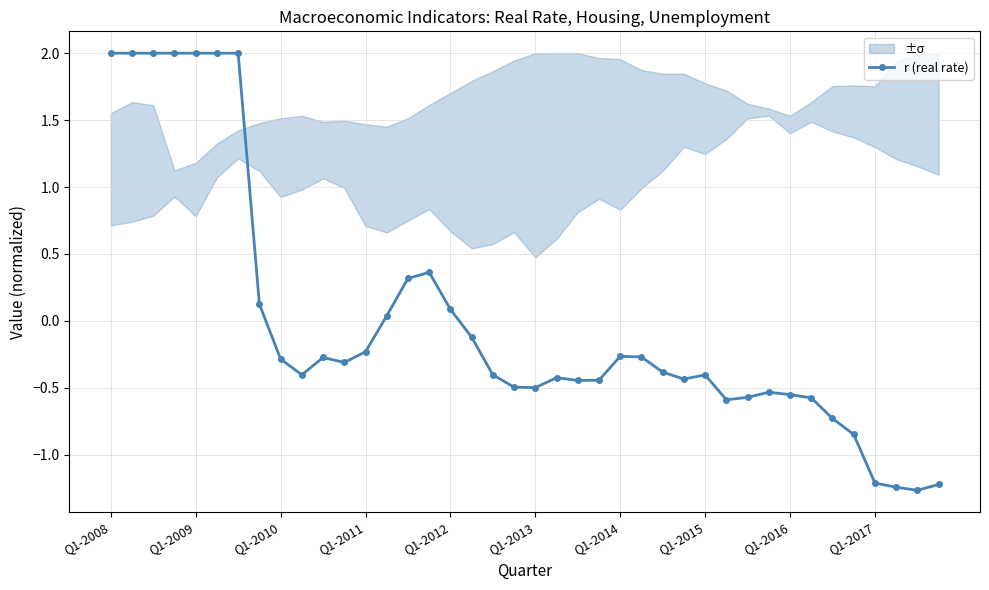

At which category does the chart reach its peak across all series?

Q1-2008